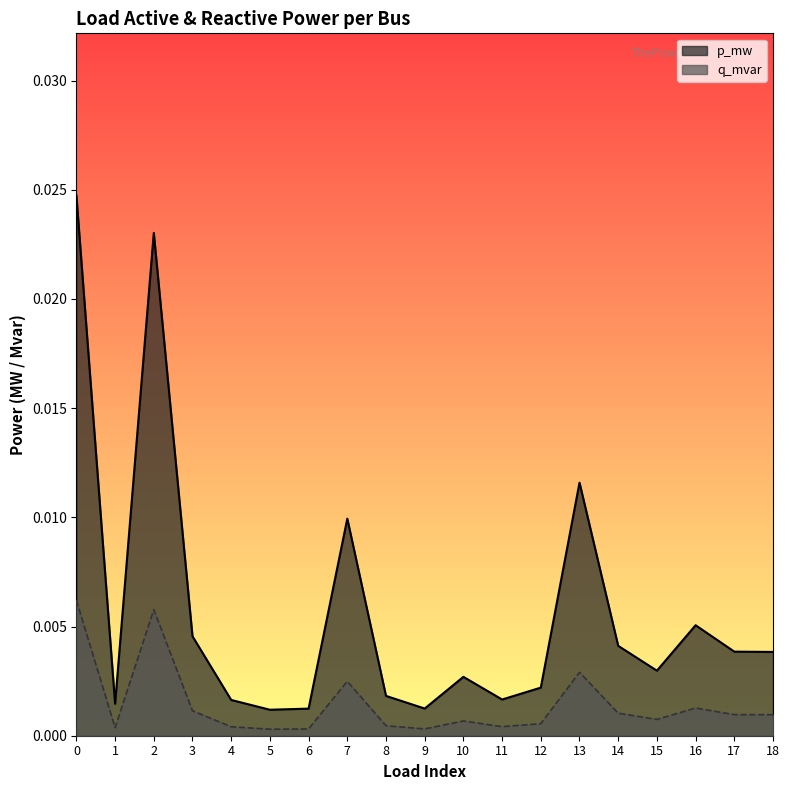

True or false: q_mvar and p_mw cross at least once.

False